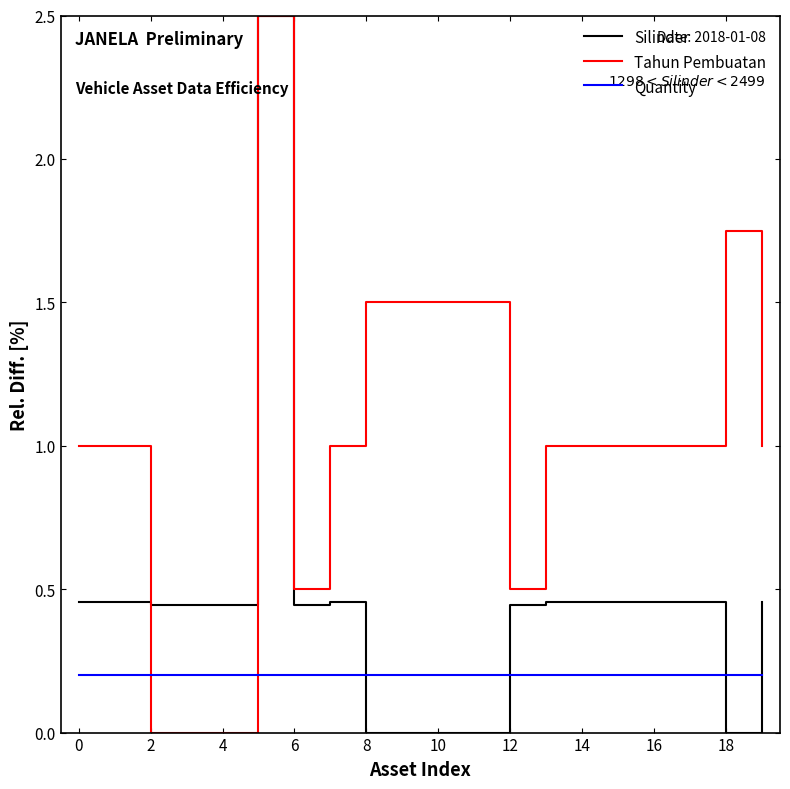

List the series in order of their overall mean, highest first.

Tahun Pembuatan, Silinder, Quantity